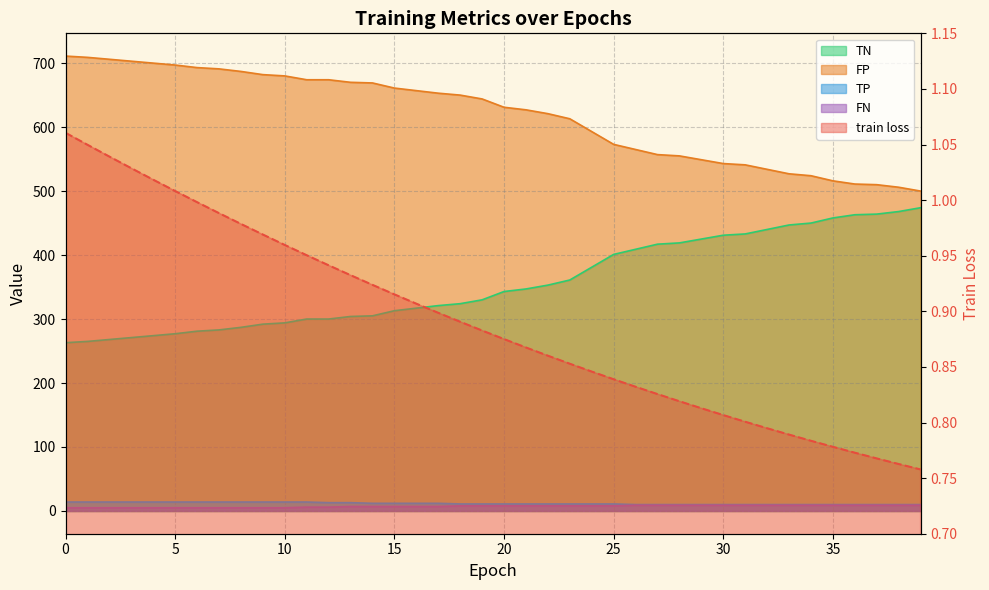

True or false: FP and TN cross at least once.

False